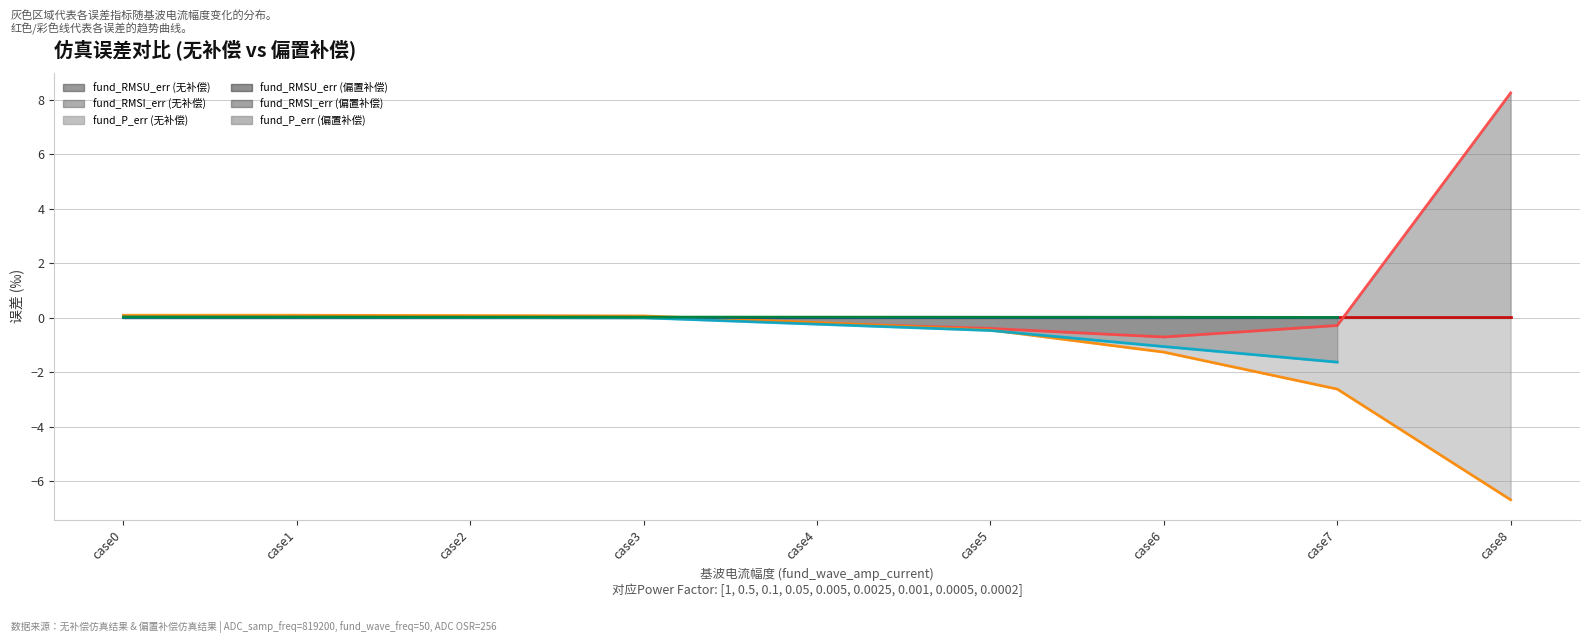

How many positive values does the fund_RMSI_err (偏置补偿) (线) series have?

3